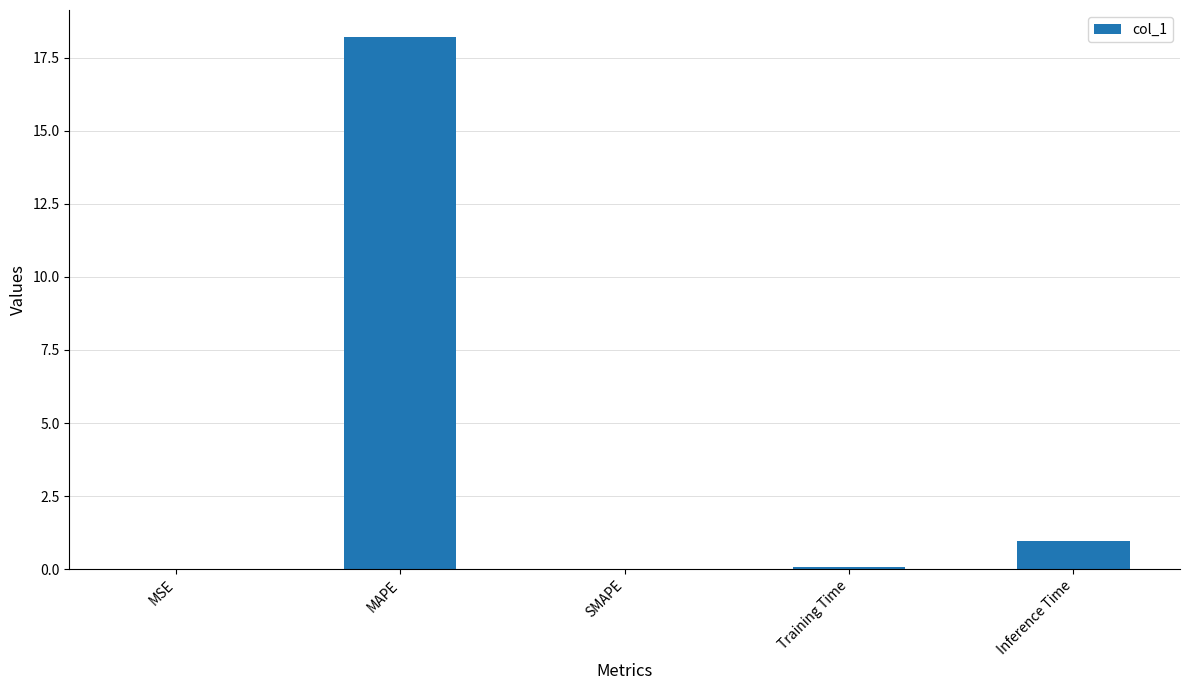

The value at MAPE is 18.2. True or false?

True